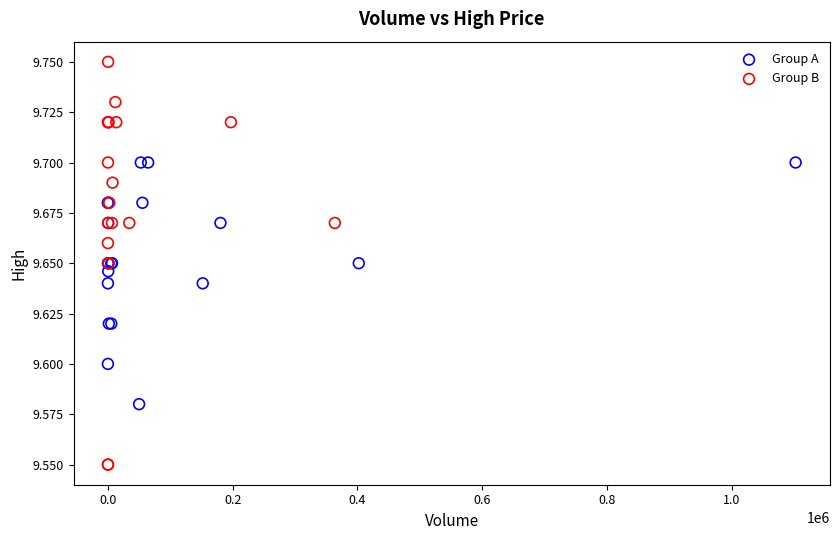

Which series contains the highest Y value?

Group B